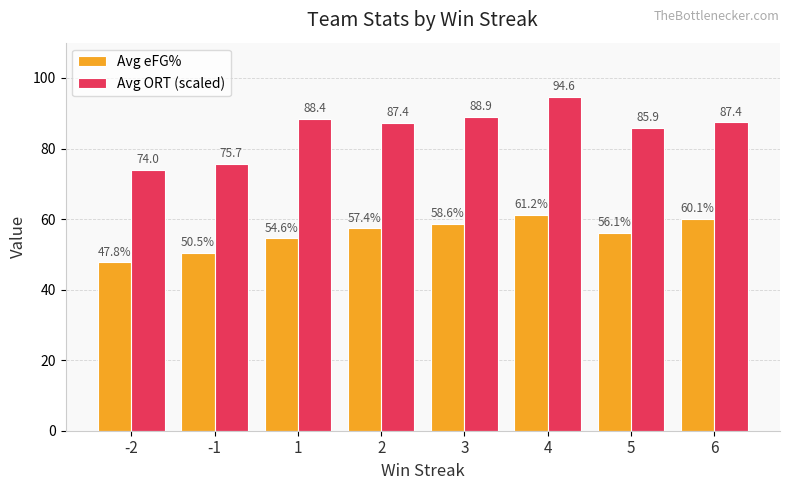

What is the difference between the Avg eFG% values at 5 and 6?

4.0